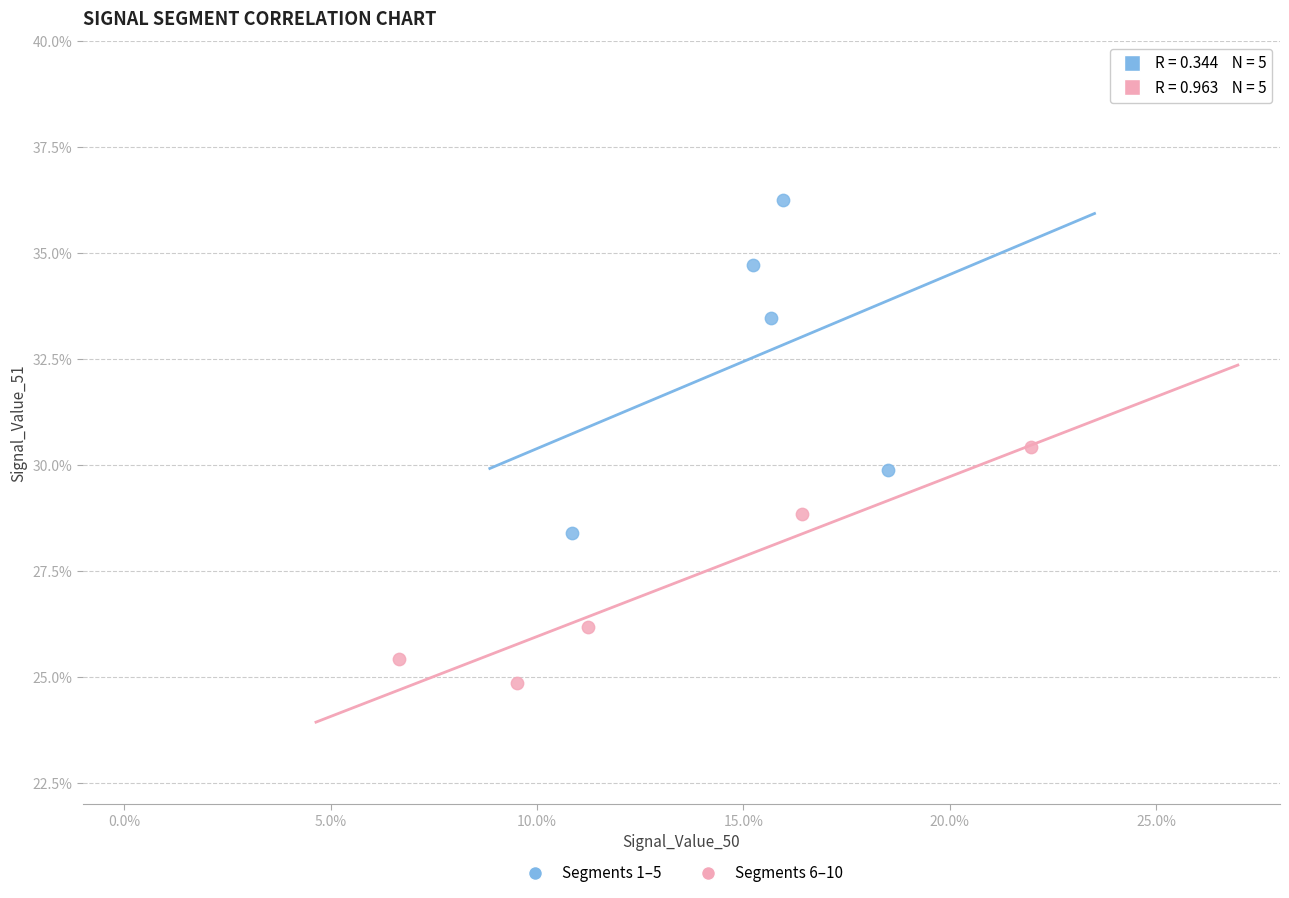

What are all the series names shown in the legend?

Segments 1–5, Segments 6–10